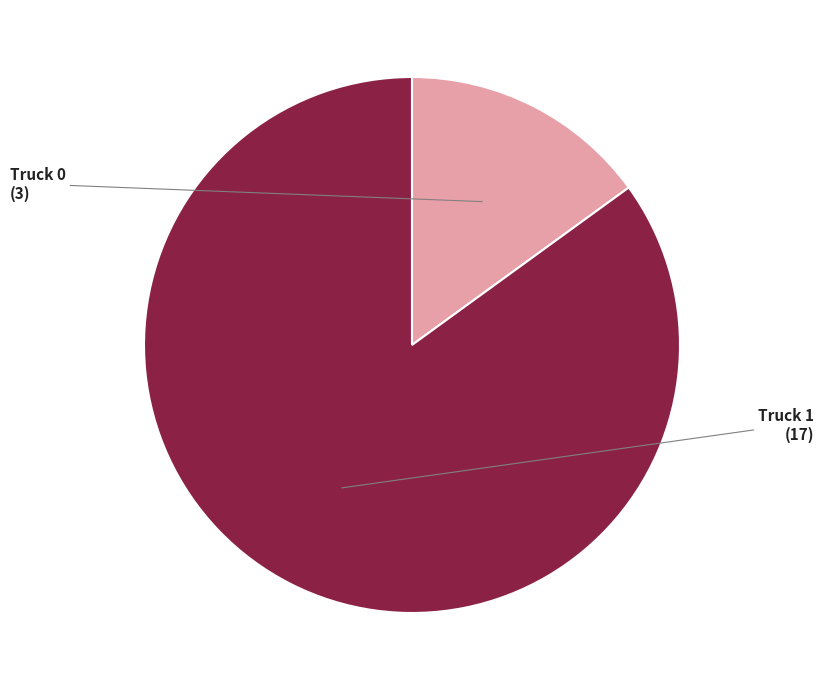

True or false: Truck 1 accounts for 98% of the total.

False